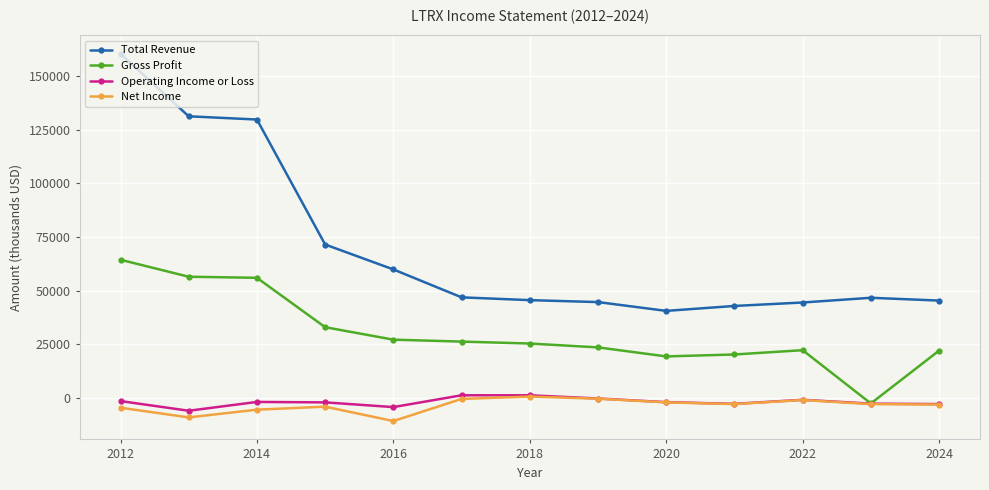

True or false: Operating Income or Loss and Total Revenue cross at least once.

False